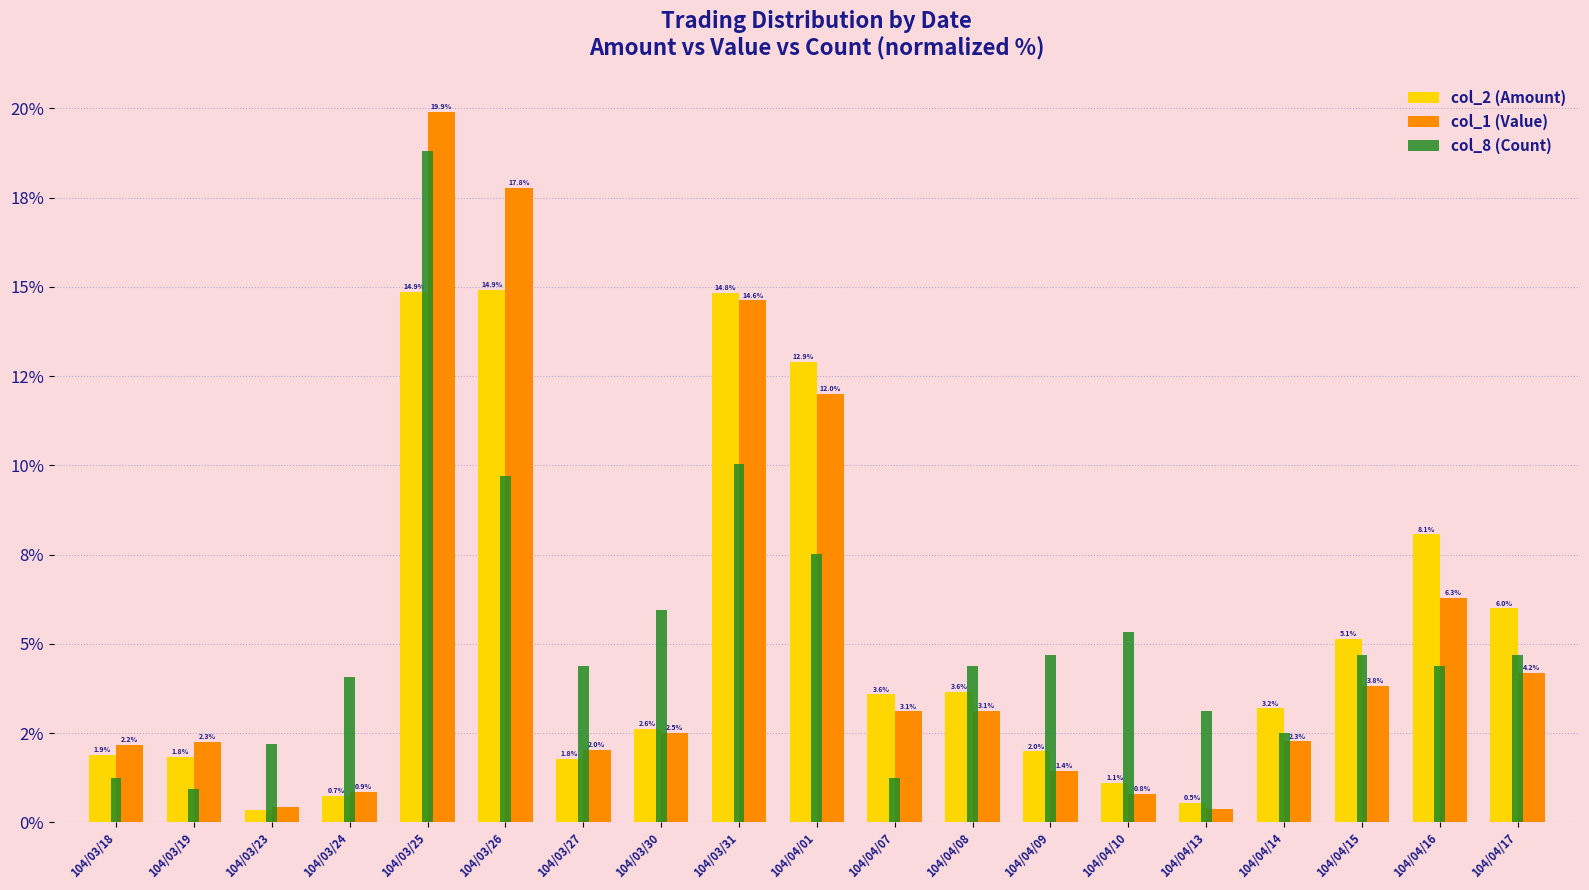

What are all the series names shown in the legend?

col_2 (Amount), col_1 (Value), col_8 (Count)